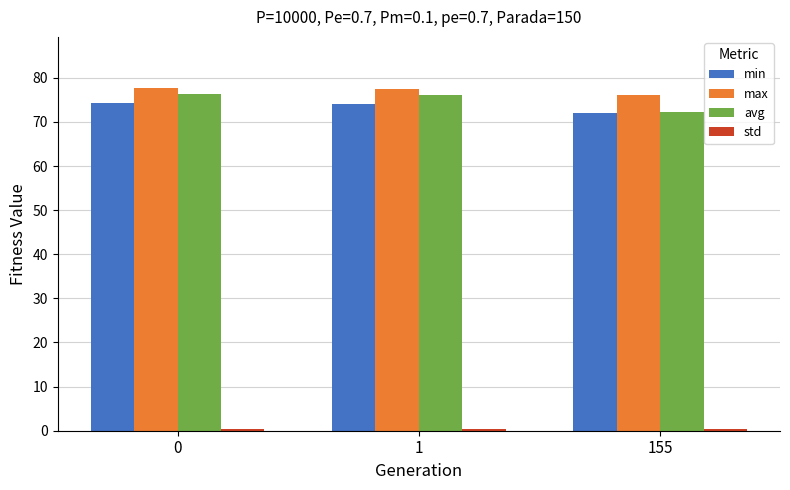

Is the value of min at 0 greater than the value of max at 1?

No